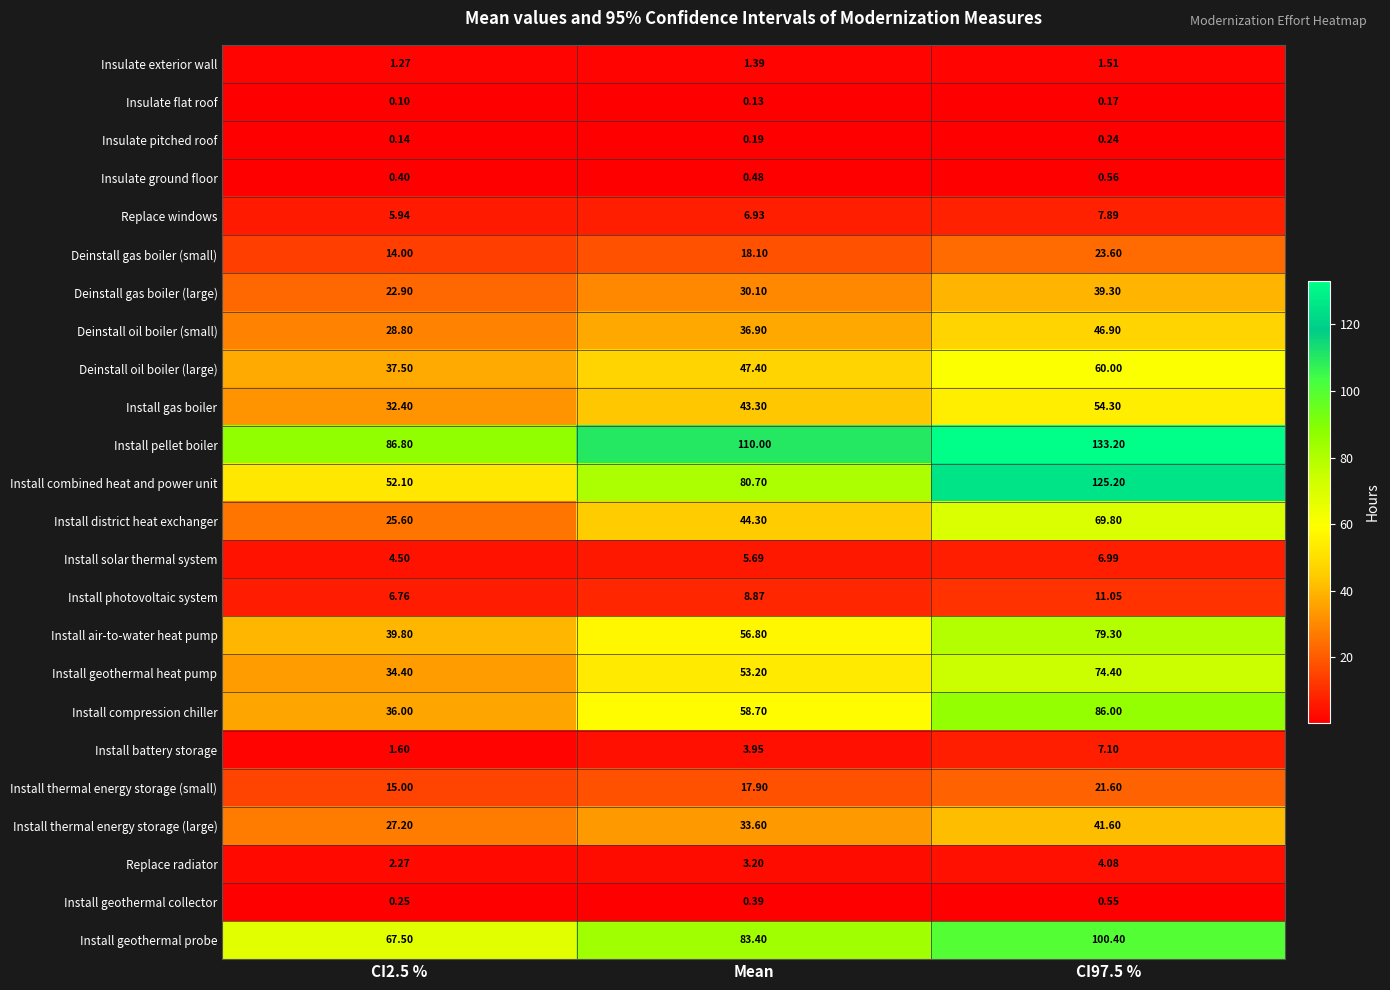

Where does the Install thermal energy storage (large) series first go above 33?

Mean